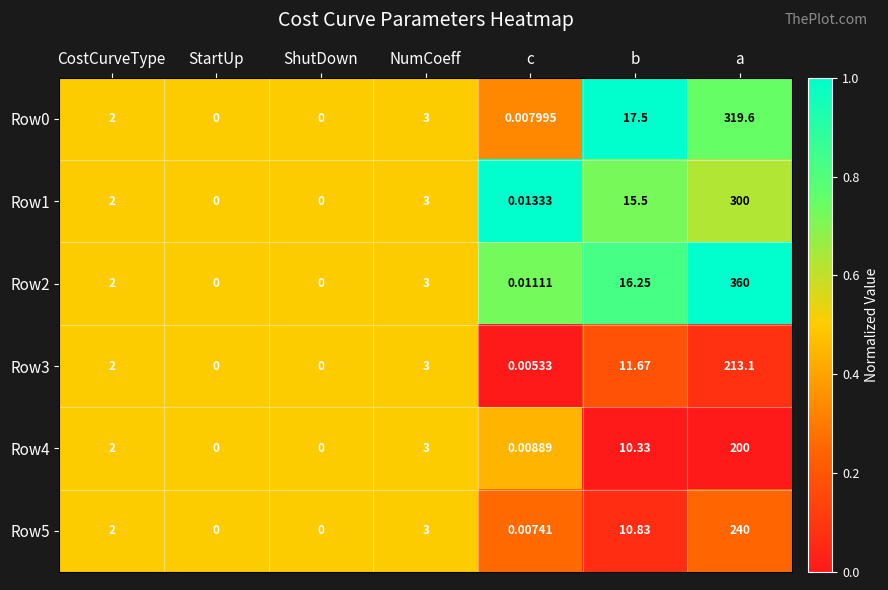

At which category is the sum across all series the highest?

a